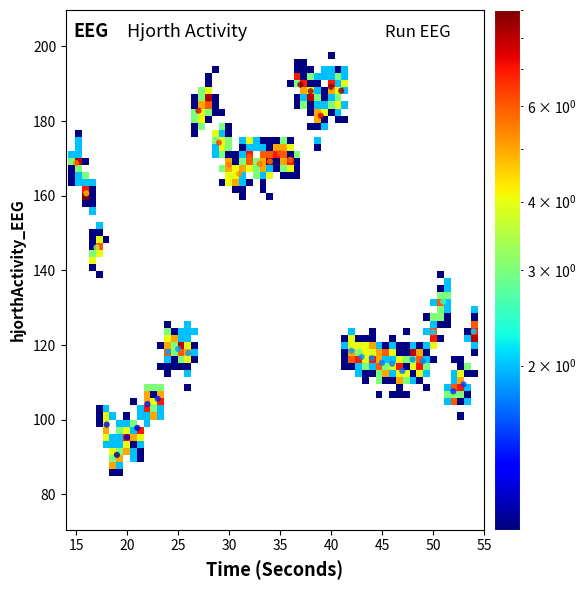

What Y value in the scatter plot is closest to 140?

146.1